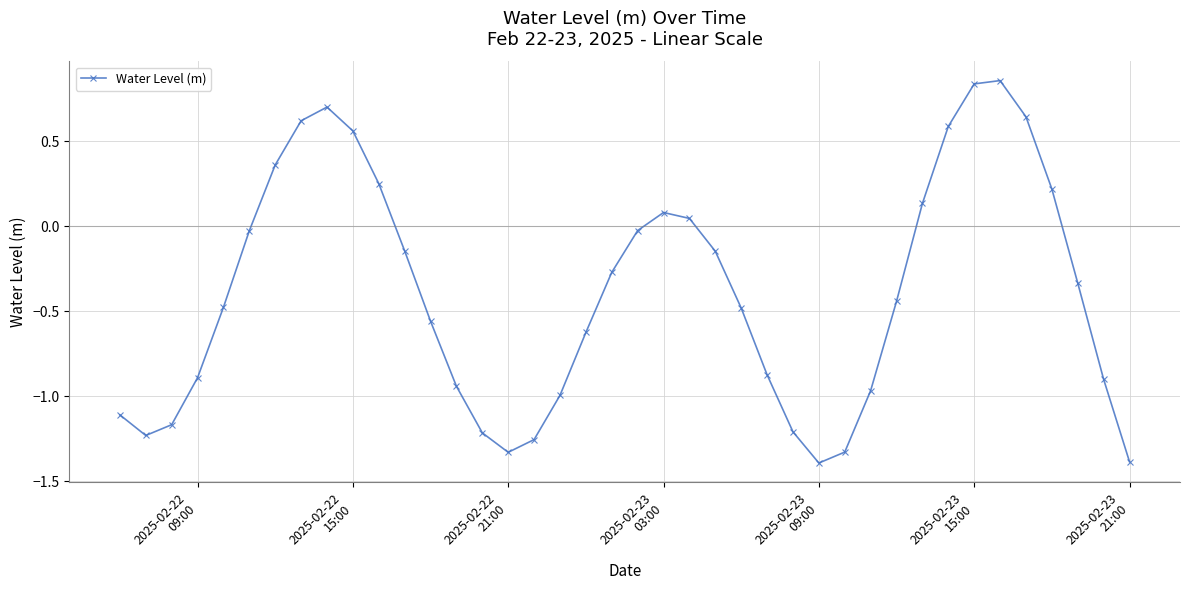

How many points are lower than both their immediate neighbors (excluding endpoints)?

3